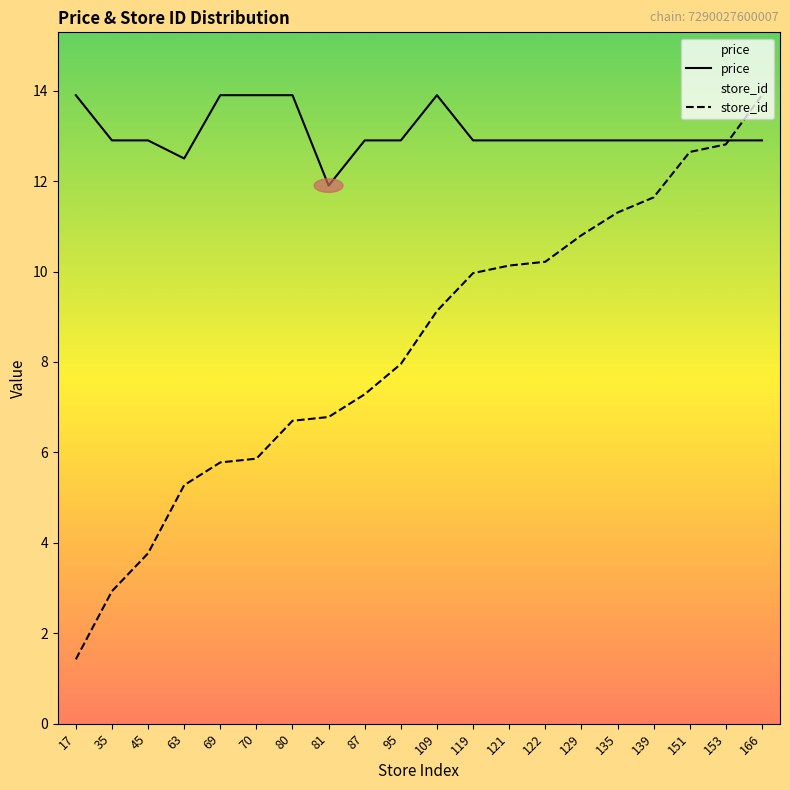

What is the value of the store_id point at the 19th from the left?

12.8